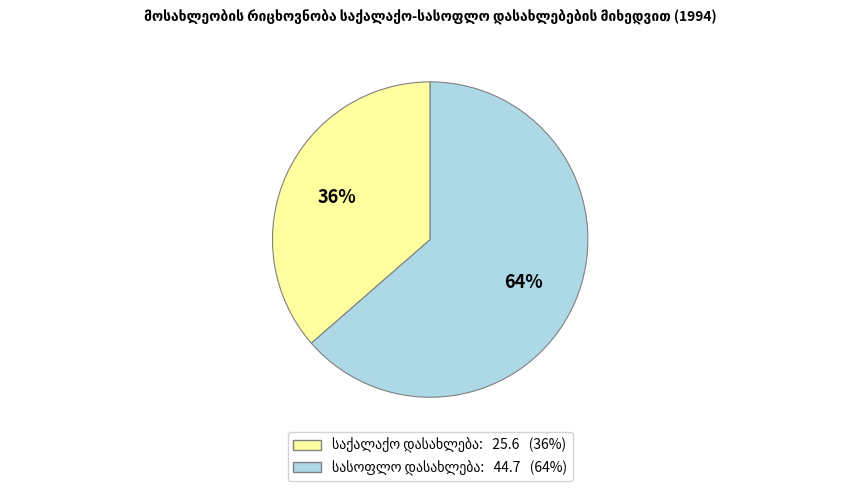

Does any single category account for the majority?

Yes